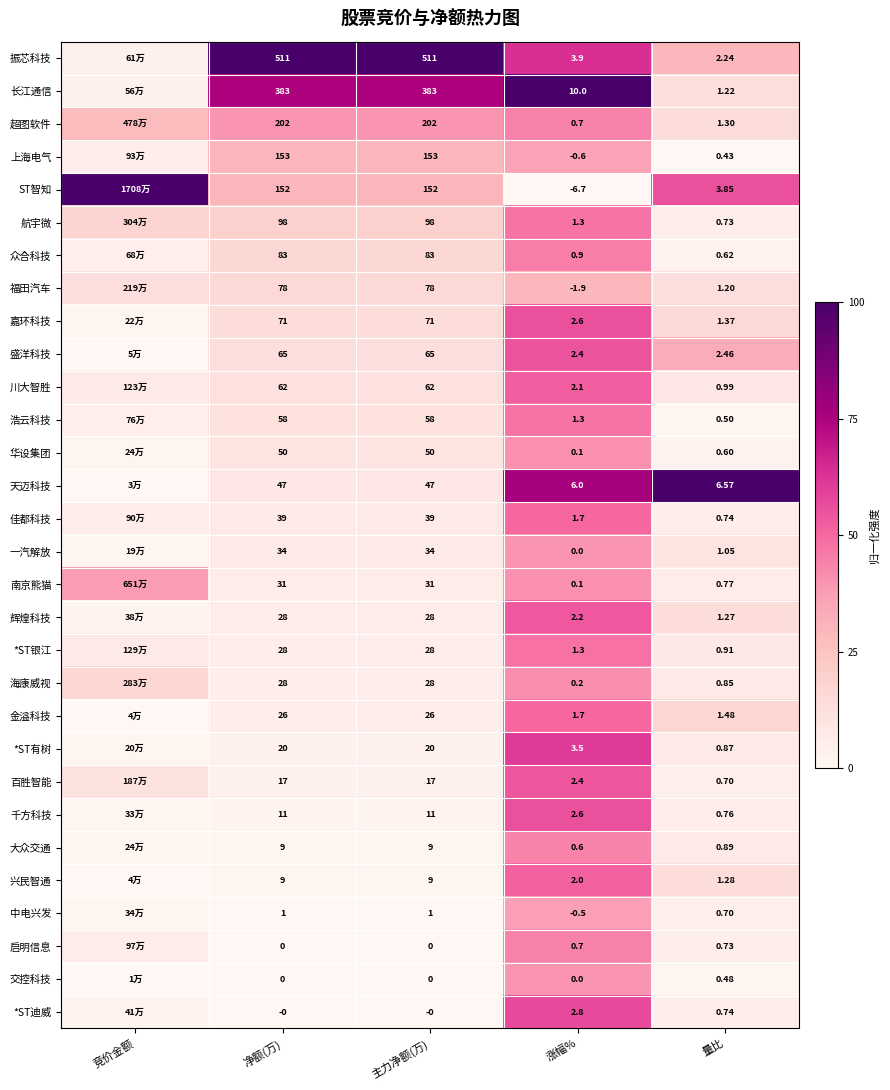

Is the value of 金溢科技 at 净额(万) greater than the value of 一汽解放 at 净额(万)?

No